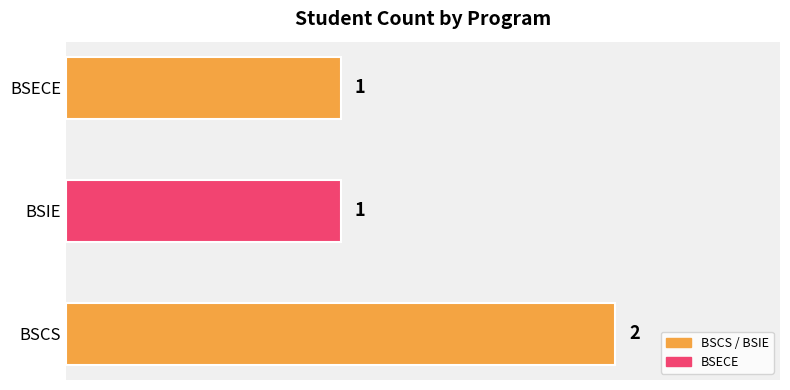

Count the values in the range 1 to 2.

3